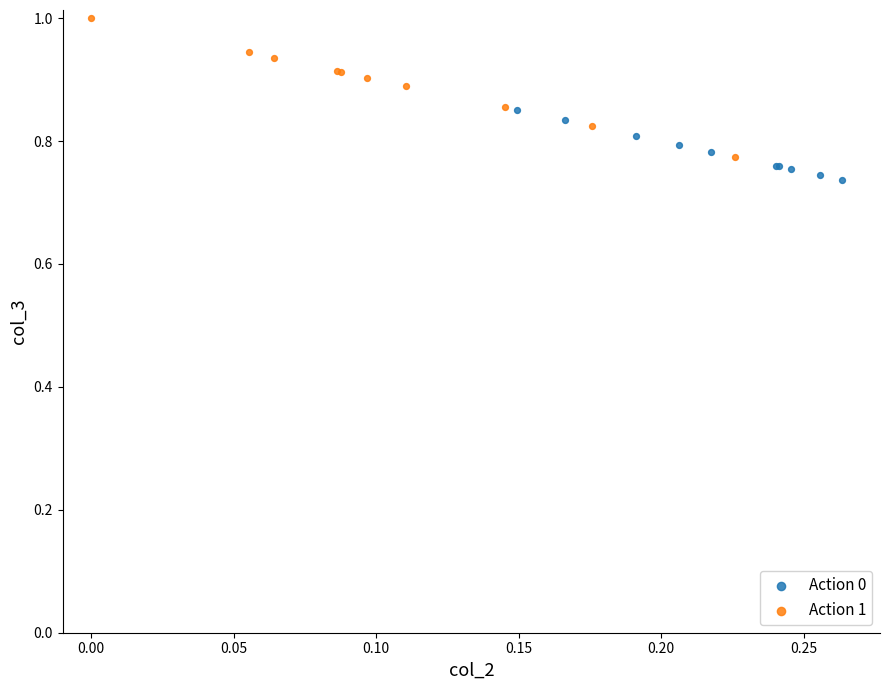

Which series reaches the maximum Y coordinate?

Action 1